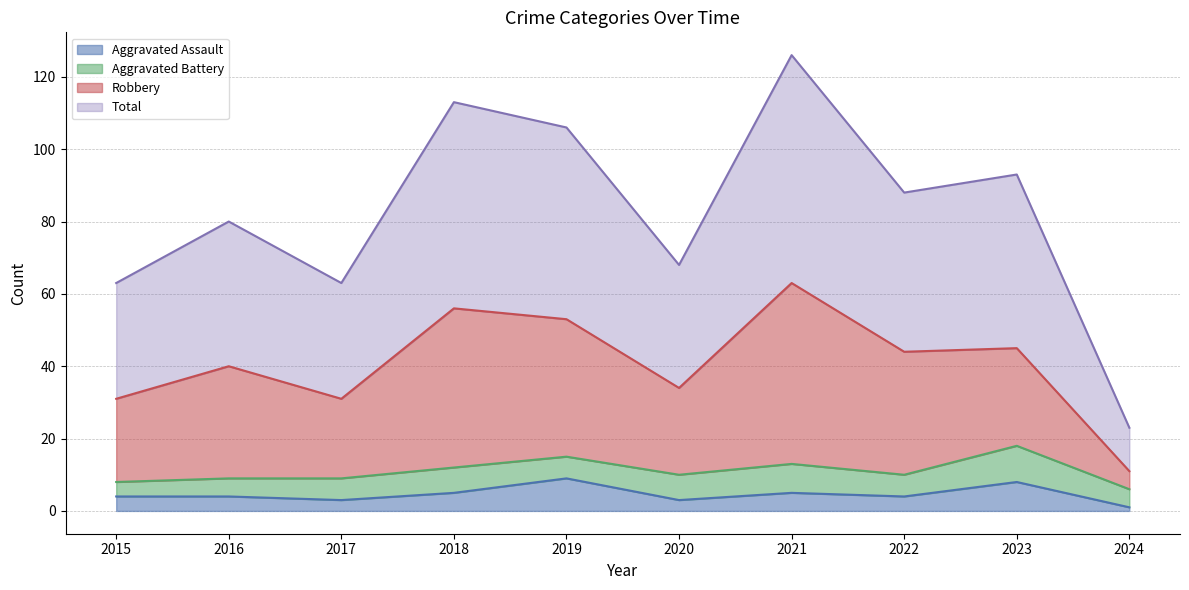

What value does the Aggravated Assault series have at 2021?

5